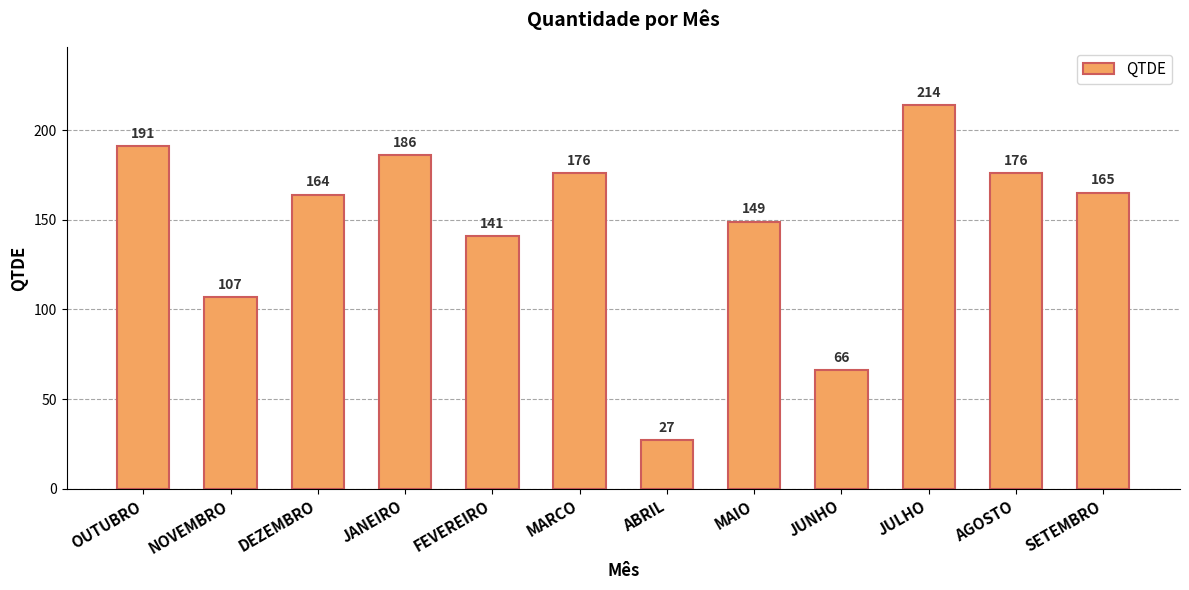

What is the smallest value displayed?

27